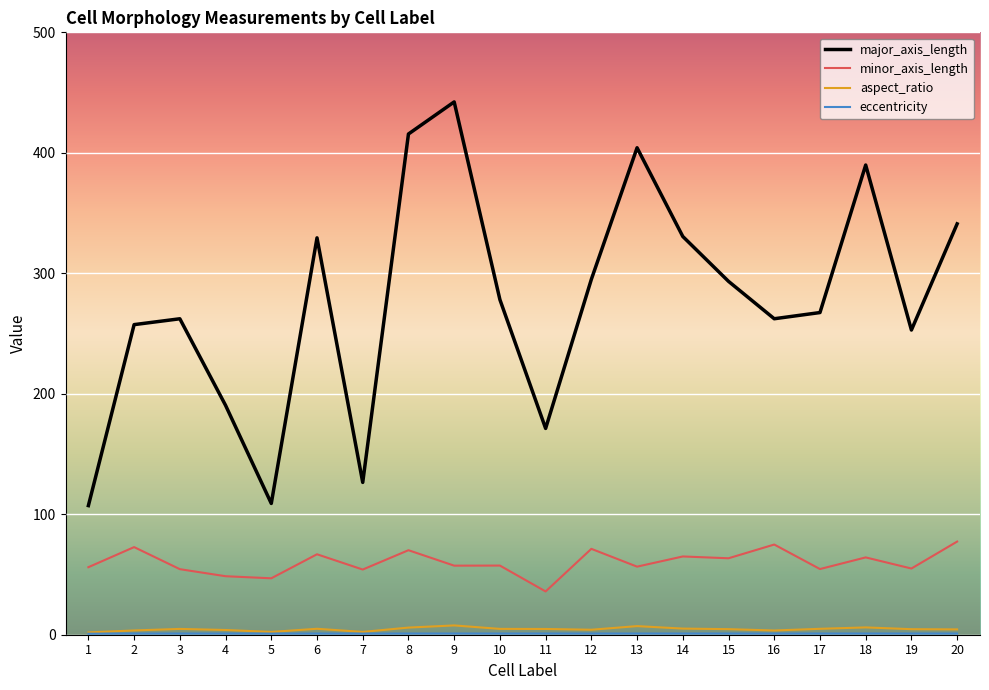

Is the value of aspect_ratio at 6 greater than the value of minor_axis_length at 4?

No